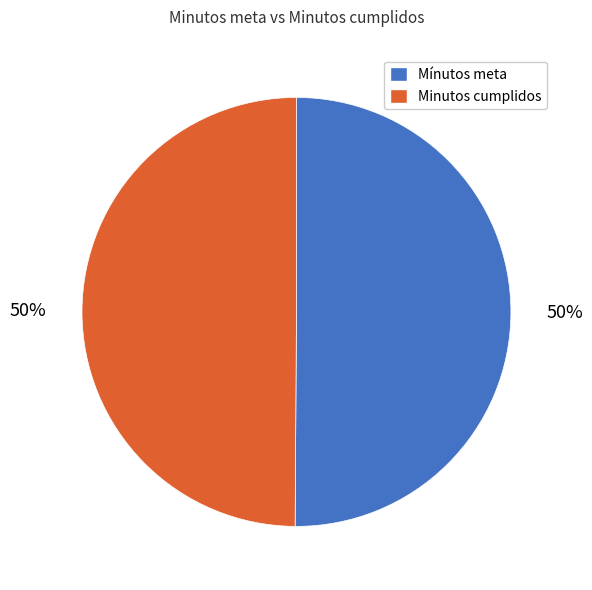

To the nearest percent, what percentage of the pie is Minutos cumplidos?

50%